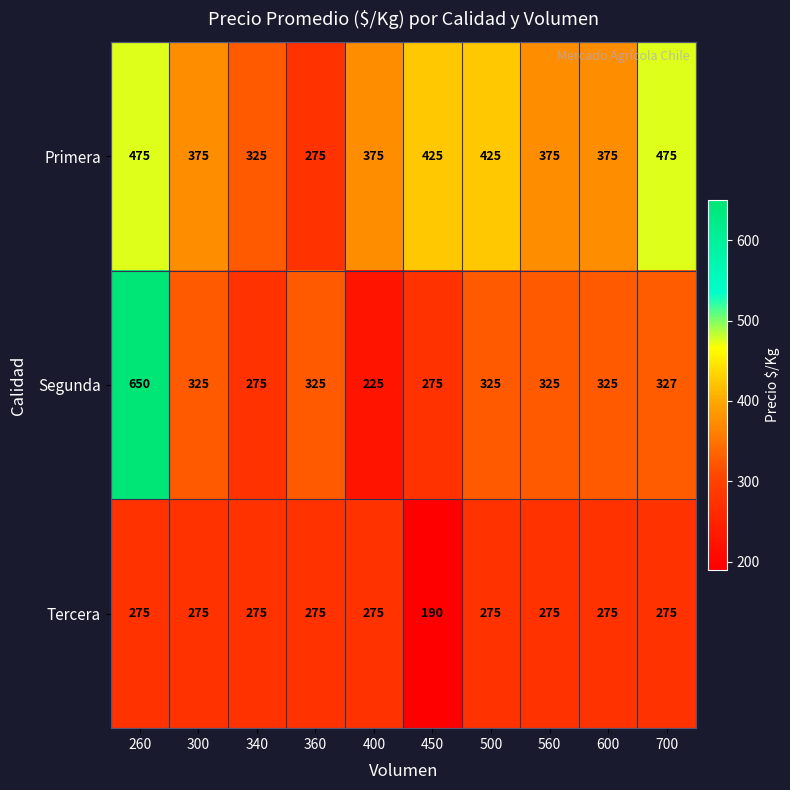

At which label is Tercera closest to 232?

450